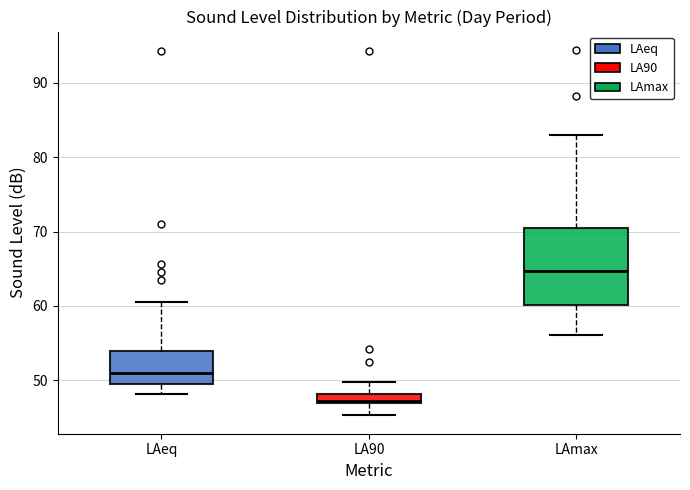

Where is the lower edge of the box for LAmax on the y-axis? The values are not printed on the chart, so give them approximately, as read against the axis.

60